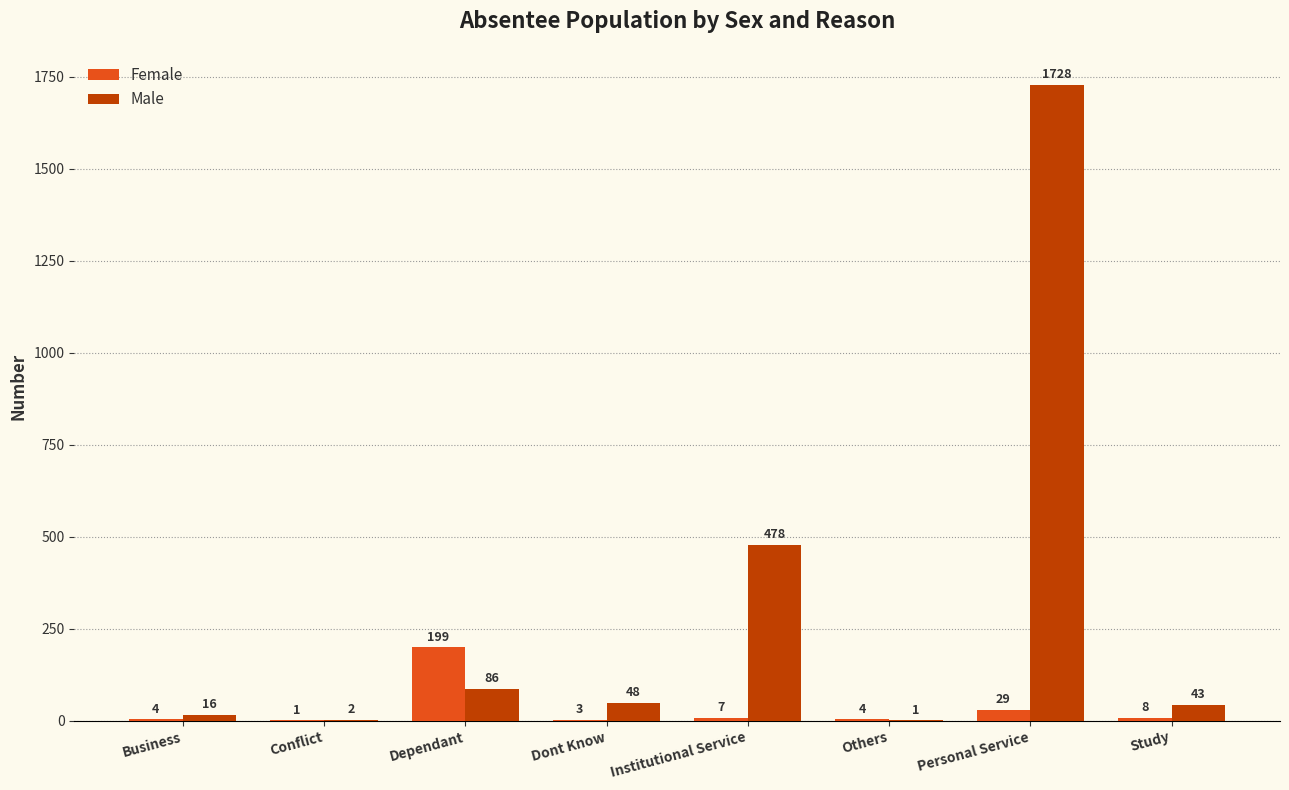

What is the sum of the Male values at Study and Conflict?

45